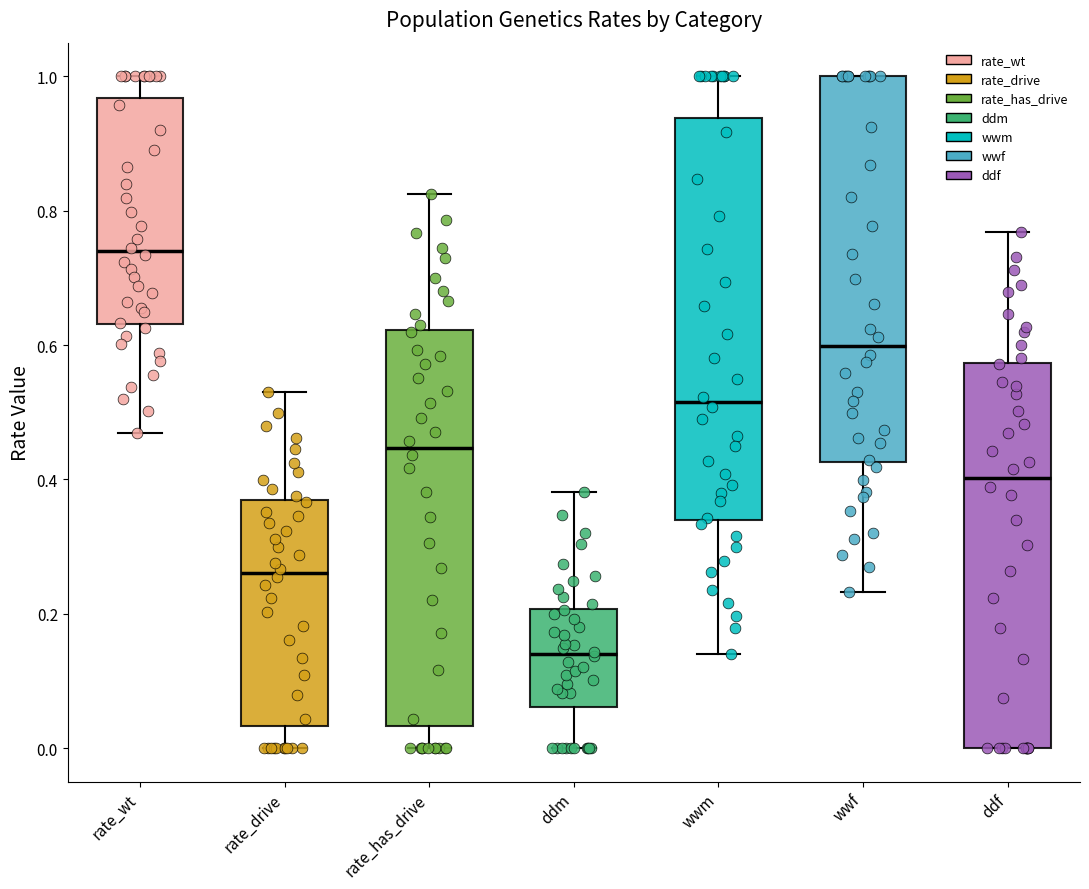

Where does the median line of the box for ddf sit on the y-axis? The values are not printed on the chart, so give them approximately, as read against the axis.

0.40